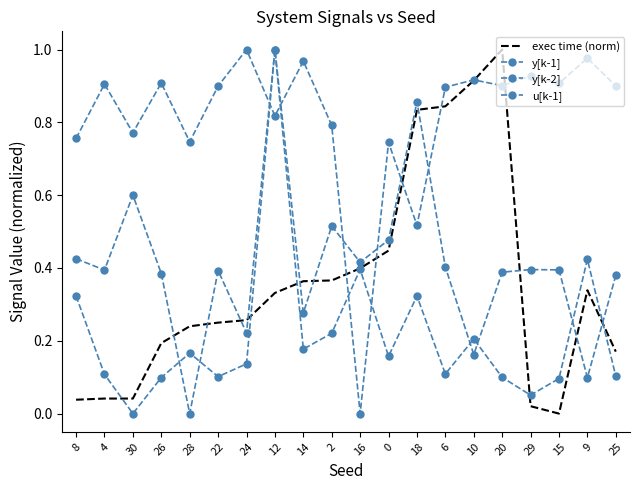

True or false: u[k-1] has more than 2 points higher than both neighbors.

True